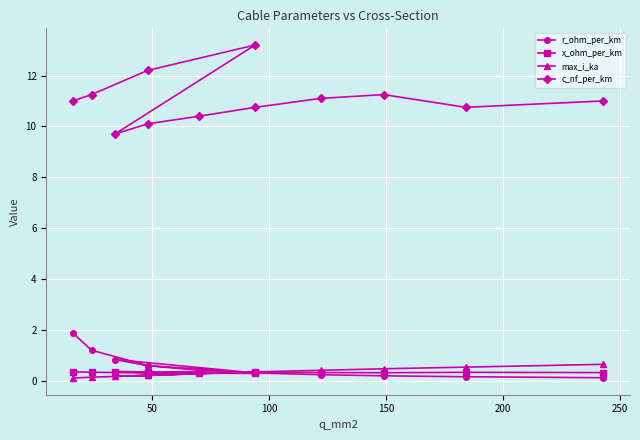

How many values in the c_nf_per_km series exceed 11?

5